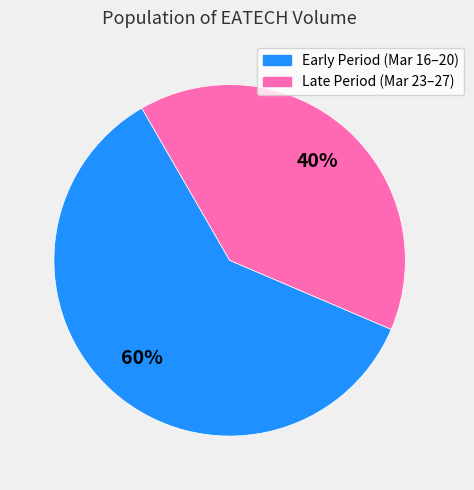

To the nearest percent, what is the average slice percentage?

50%